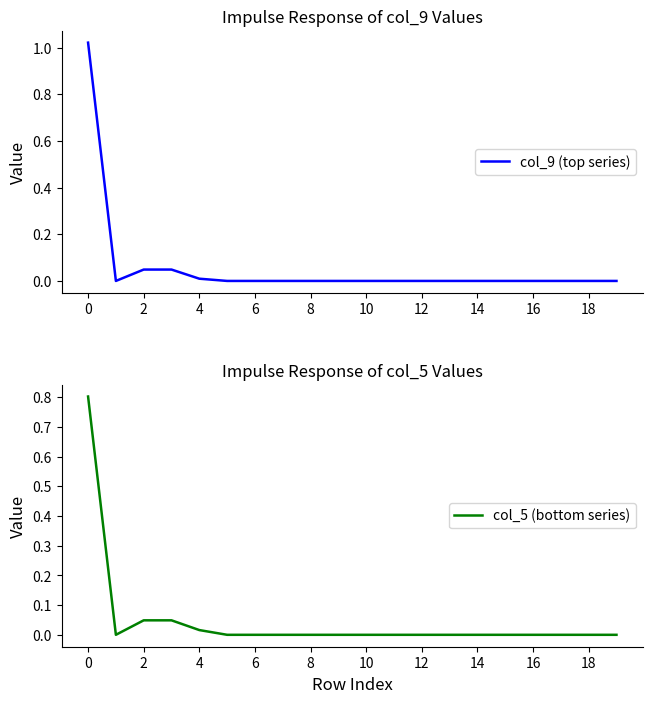

The value of col_9 (top series) at 14 is 0.0. True or false?

True